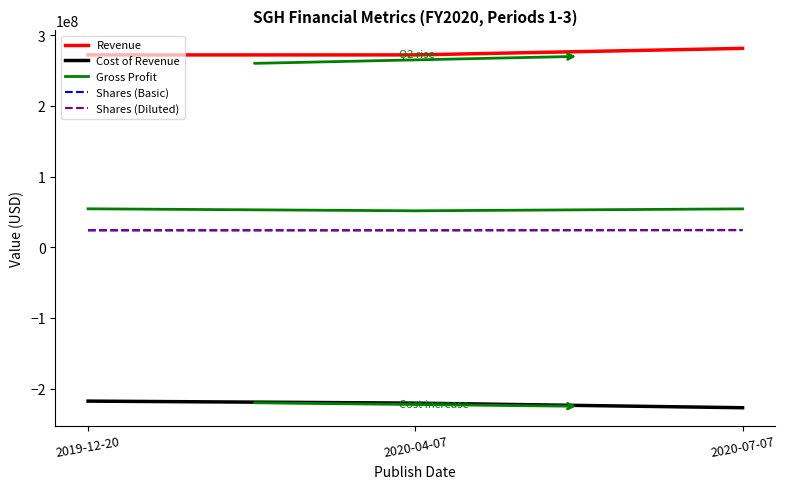

How many distinct data groups are displayed?

5